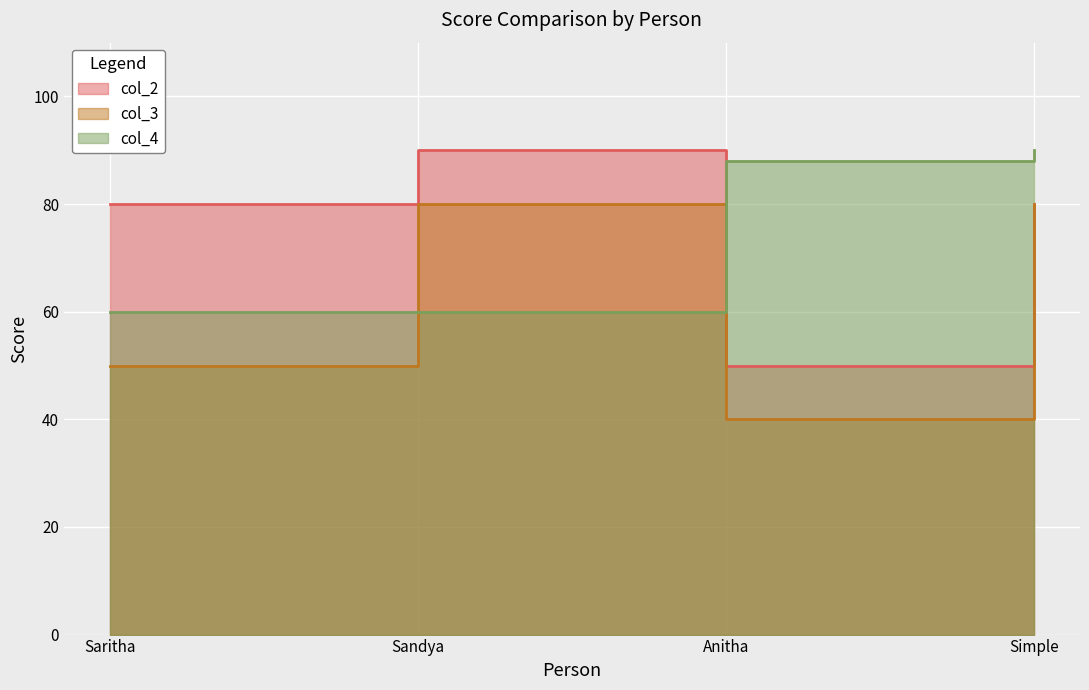

The value of col_2 at Simple is 105. True or false?

False